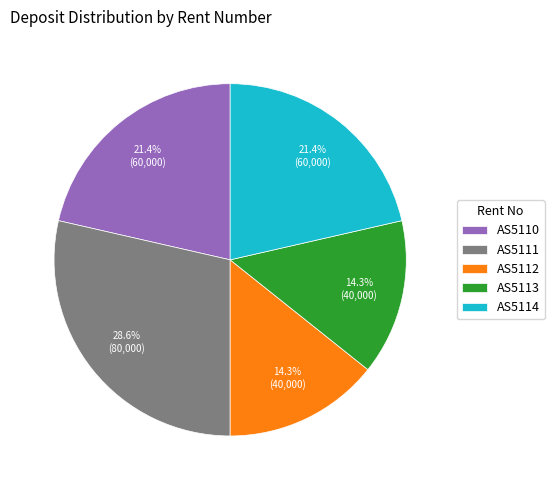

To the nearest percent, what is the difference between the AS5114 and AS5111 slice percentages?

7%